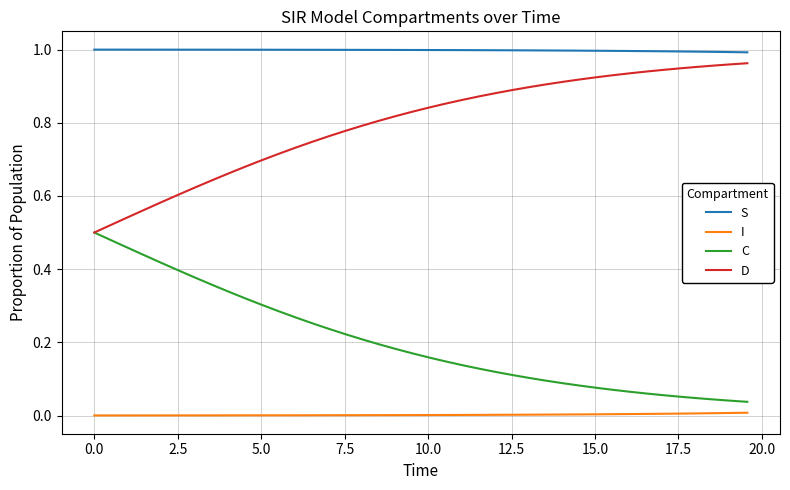

Which series has the largest total across all categories?

S